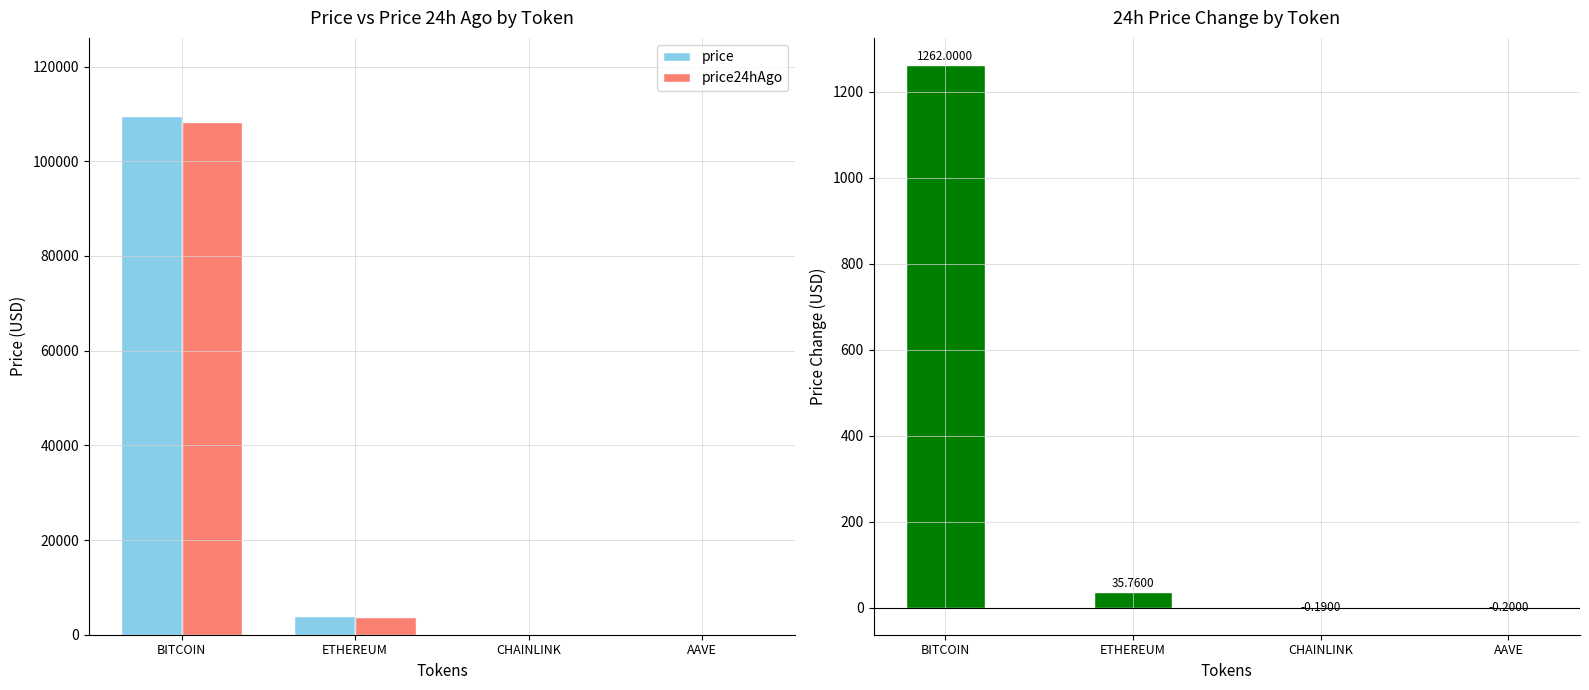

Reading left to right, what are all the values shown in this chart?

price: 109611.0	3848.8	17.1	218.0
price24hAgo: 108349.0	3813.1	17.3	218.2
Change24hAgo: 1262.0	35.8	-0.2	-0.2